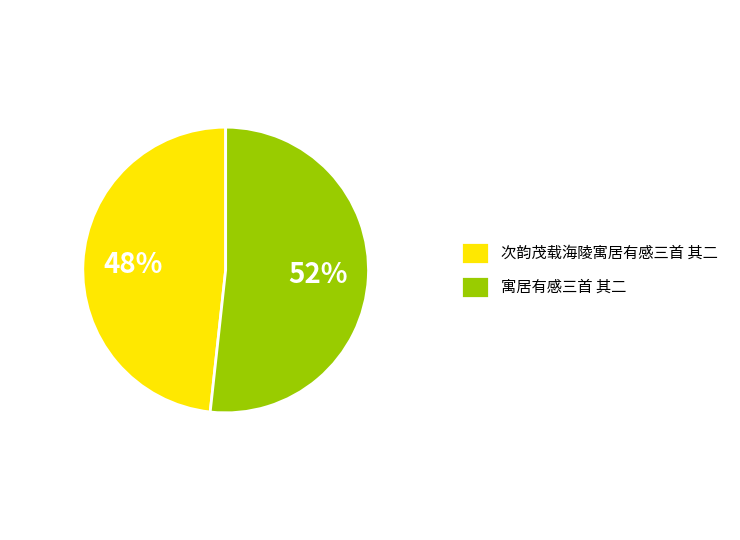

Do 次韵茂载海陵寓居有感三首 其二 and 寓居有感三首 其二 together represent more than half of the pie?

Yes